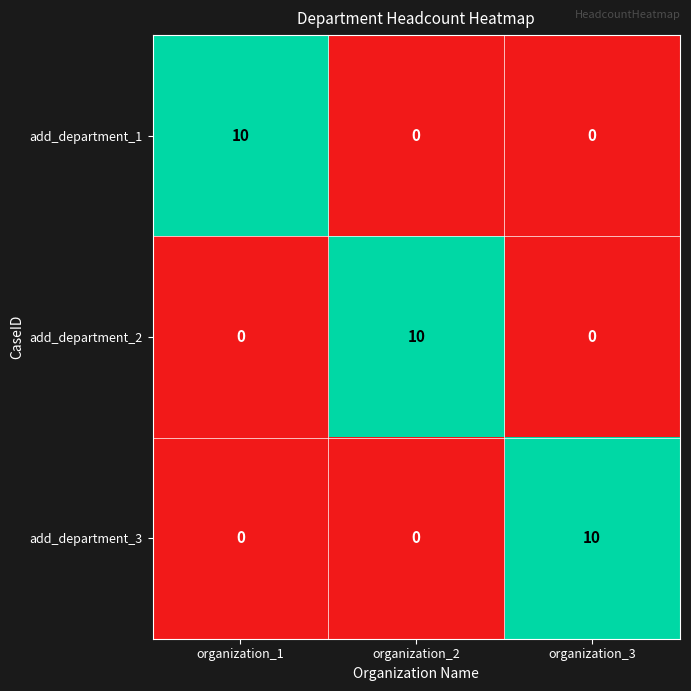

The add_department_1 series shows 0 at organization_2. True or false?

True